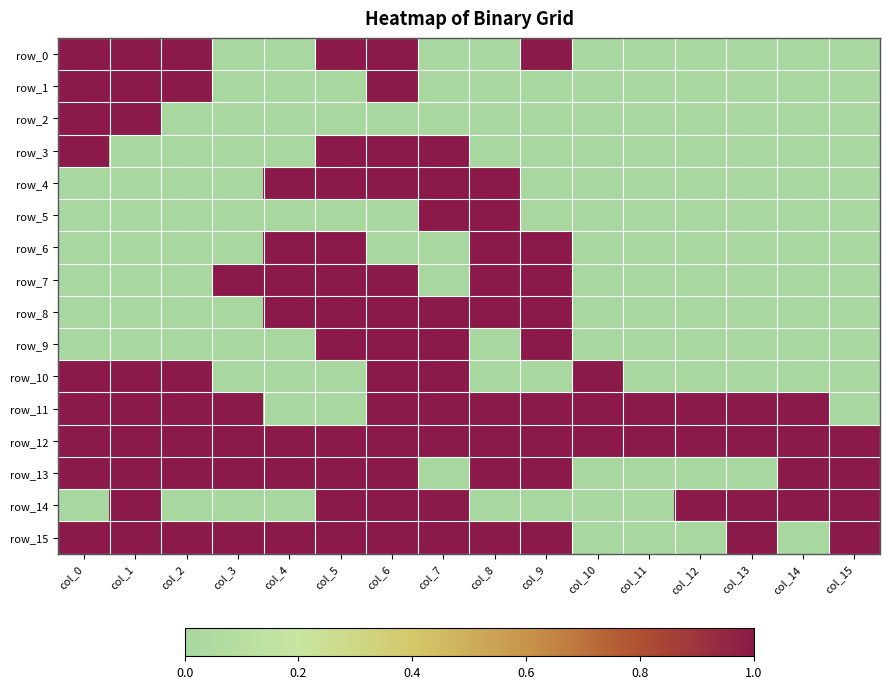

Reading left to right, list all the values displayed in this chart.

row_0: col_0=1	col_1=1	col_2=1	col_3=0	col_4=0	col_5=1	col_6=1	col_7=0	col_8=0	col_9=1	col_10=0	col_11=0	col_12=0	col_13=0	col_14=0	col_15=0
row_1: col_0=1	col_1=1	col_2=1	col_3=0	col_4=0	col_5=0	col_6=1	col_7=0	col_8=0	col_9=0	col_10=0	col_11=0	col_12=0	col_13=0	col_14=0	col_15=0
row_2: col_0=1	col_1=1	col_2=0	col_3=0	col_4=0	col_5=0	col_6=0	col_7=0	col_8=0	col_9=0	col_10=0	col_11=0	col_12=0	col_13=0	col_14=0	col_15=0
row_3: col_0=1	col_1=0	col_2=0	col_3=0	col_4=0	col_5=1	col_6=1	col_7=1	col_8=0	col_9=0	col_10=0	col_11=0	col_12=0	col_13=0	col_14=0	col_15=0
row_4: col_0=0	col_1=0	col_2=0	col_3=0	col_4=1	col_5=1	col_6=1	col_7=1	col_8=1	col_9=0	col_10=0	col_11=0	col_12=0	col_13=0	col_14=0	col_15=0
row_5: col_0=0	col_1=0	col_2=0	col_3=0	col_4=0	col_5=0	col_6=0	col_7=1	col_8=1	col_9=0	col_10=0	col_11=0	col_12=0	col_13=0	col_14=0	col_15=0
row_6: col_0=0	col_1=0	col_2=0	col_3=0	col_4=1	col_5=1	col_6=0	col_7=0	col_8=1	col_9=1	col_10=0	col_11=0	col_12=0	col_13=0	col_14=0	col_15=0
row_7: col_0=0	col_1=0	col_2=0	col_3=1	col_4=1	col_5=1	col_6=1	col_7=0	col_8=1	col_9=1	col_10=0	col_11=0	col_12=0	col_13=0	col_14=0	col_15=0
row_8: col_0=0	col_1=0	col_2=0	col_3=0	col_4=1	col_5=1	col_6=1	col_7=1	col_8=1	col_9=1	col_10=0	col_11=0	col_12=0	col_13=0	col_14=0	col_15=0
row_9: col_0=0	col_1=0	col_2=0	col_3=0	col_4=0	col_5=1	col_6=1	col_7=1	col_8=0	col_9=1	col_10=0	col_11=0	col_12=0	col_13=0	col_14=0	col_15=0
row_10: col_0=1	col_1=1	col_2=1	col_3=0	col_4=0	col_5=0	col_6=1	col_7=1	col_8=0	col_9=0	col_10=1	col_11=0	col_12=0	col_13=0	col_14=0	col_15=0
row_11: col_0=1	col_1=1	col_2=1	col_3=1	col_4=0	col_5=0	col_6=1	col_7=1	col_8=1	col_9=1	col_10=1	col_11=1	col_12=1	col_13=1	col_14=1	col_15=0
row_12: col_0=1	col_1=1	col_2=1	col_3=1	col_4=1	col_5=1	col_6=1	col_7=1	col_8=1	col_9=1	col_10=1	col_11=1	col_12=1	col_13=1	col_14=1	col_15=1
row_13: col_0=1	col_1=1	col_2=1	col_3=1	col_4=1	col_5=1	col_6=1	col_7=0	col_8=1	col_9=1	col_10=0	col_11=0	col_12=0	col_13=0	col_14=1	col_15=1
row_14: col_0=0	col_1=1	col_2=0	col_3=0	col_4=0	col_5=1	col_6=1	col_7=1	col_8=0	col_9=0	col_10=0	col_11=0	col_12=1	col_13=1	col_14=1	col_15=1
row_15: col_0=1	col_1=1	col_2=1	col_3=1	col_4=1	col_5=1	col_6=1	col_7=1	col_8=1	col_9=1	col_10=0	col_11=0	col_12=0	col_13=1	col_14=0	col_15=1